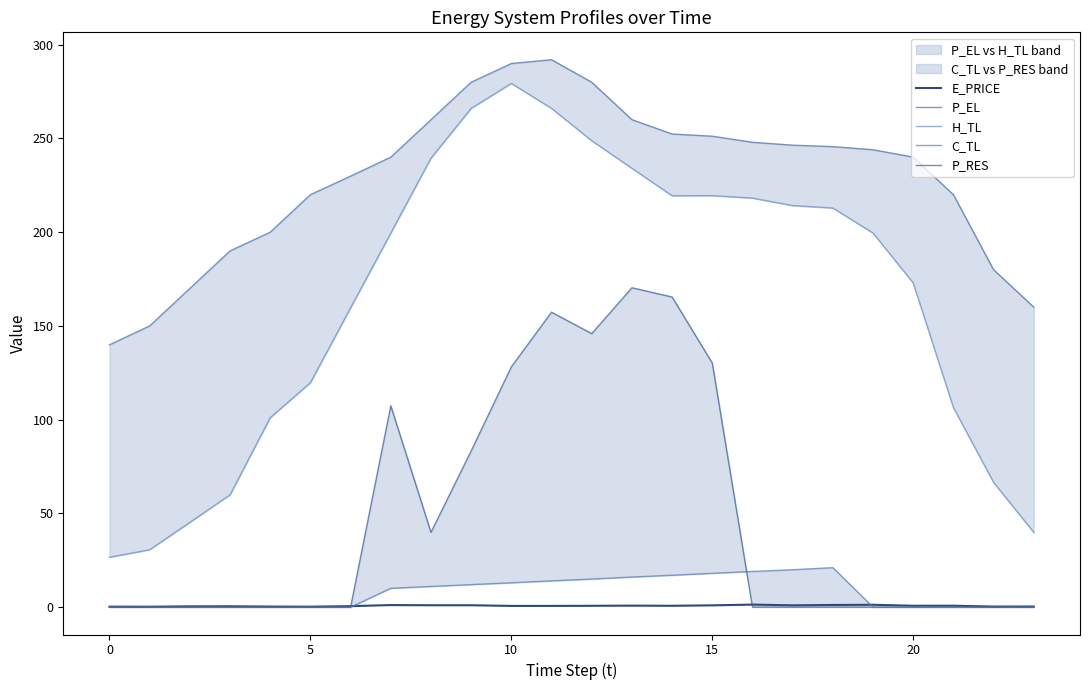

Which series has the widest spread of values?

H_TL